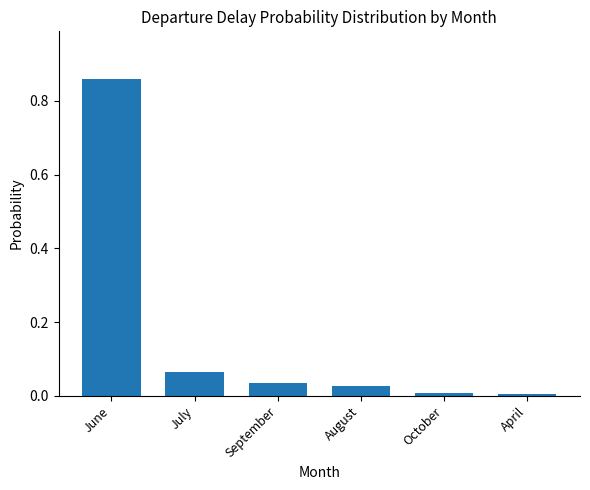

What is the label of the 3rd bar from the right?

August